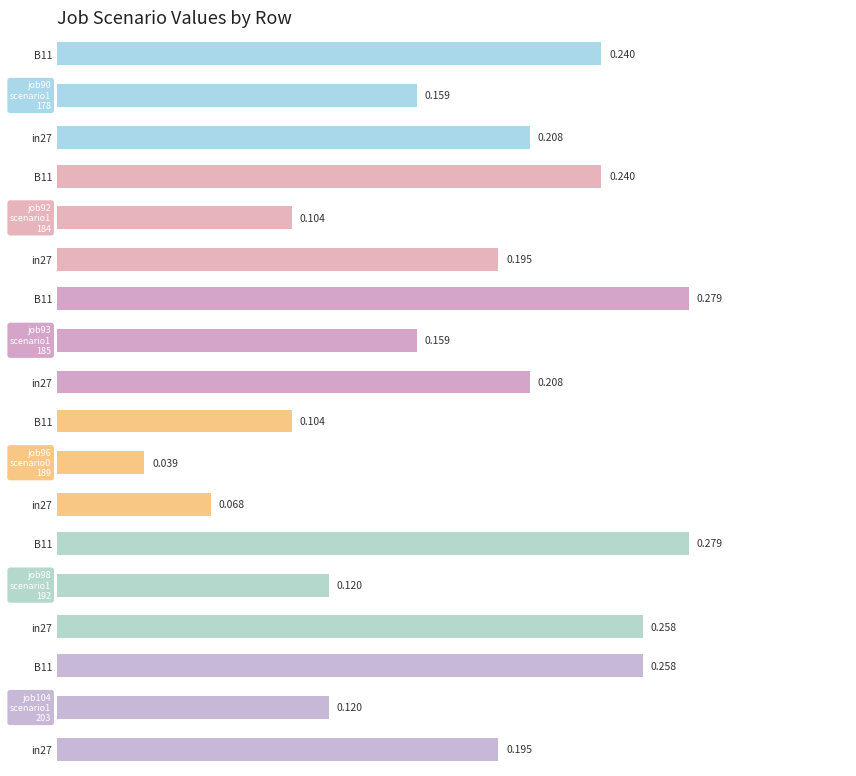

What is the greatest value displayed?

0.3